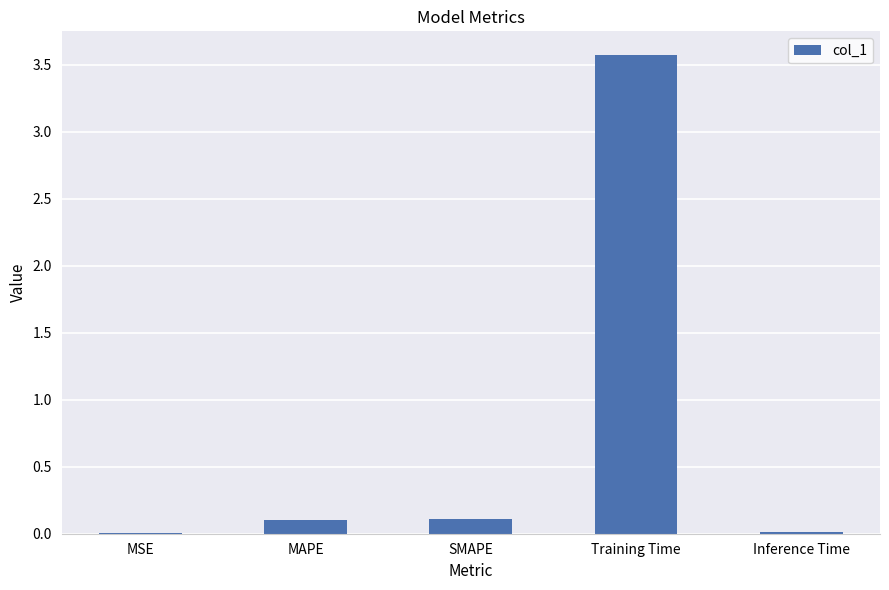

The value at MAPE is 0.1. True or false?

True